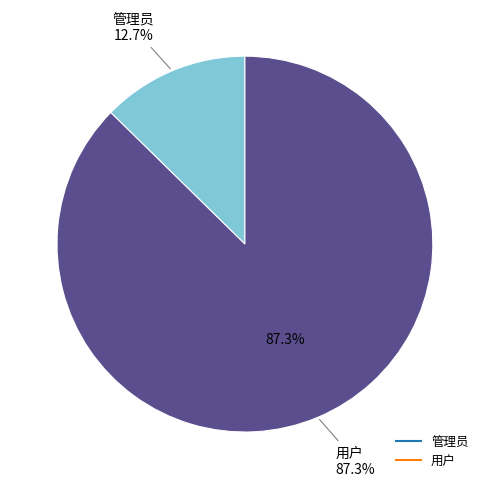

Which slice represents more than half of the pie?

用户